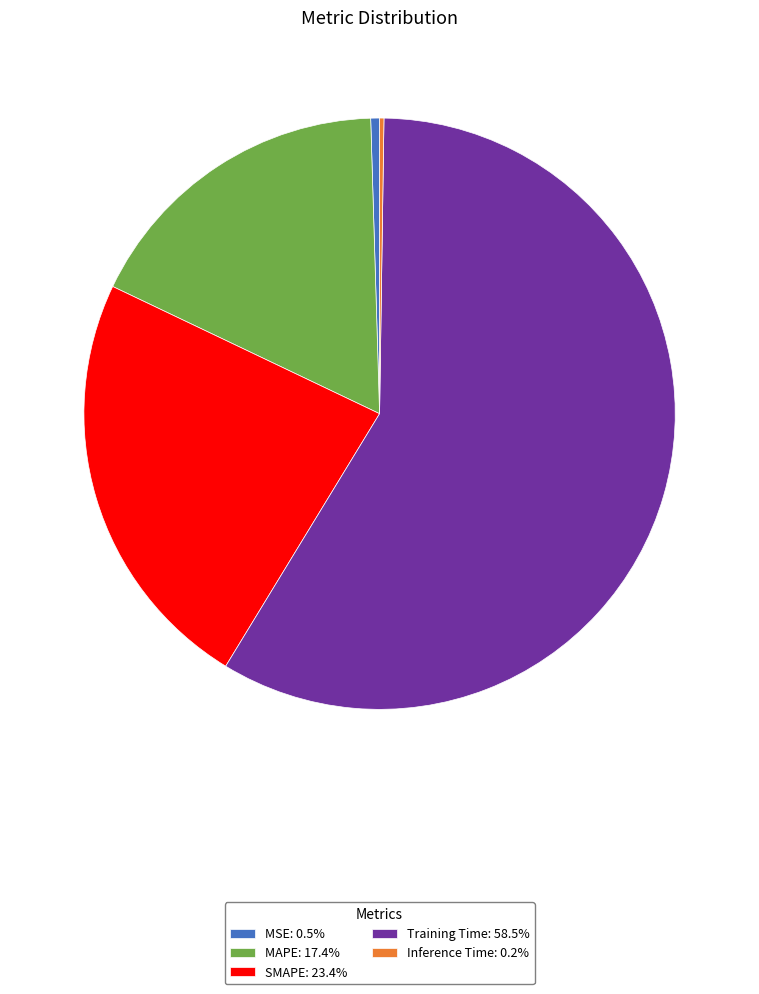

Does any single category account for the majority?

Yes